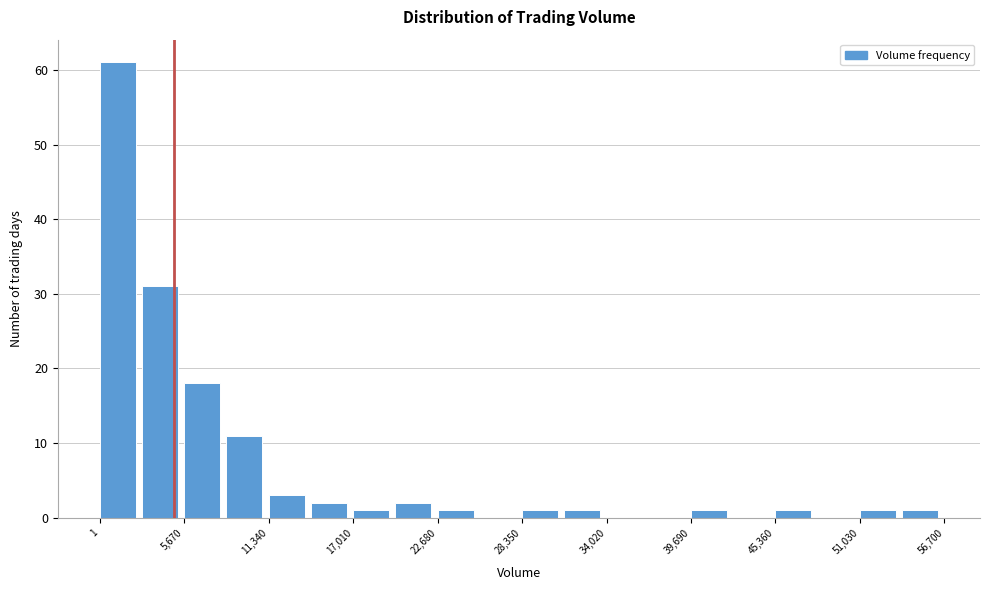

Read against the x-axis, roughly where is the centre of the tallest bar?

1000